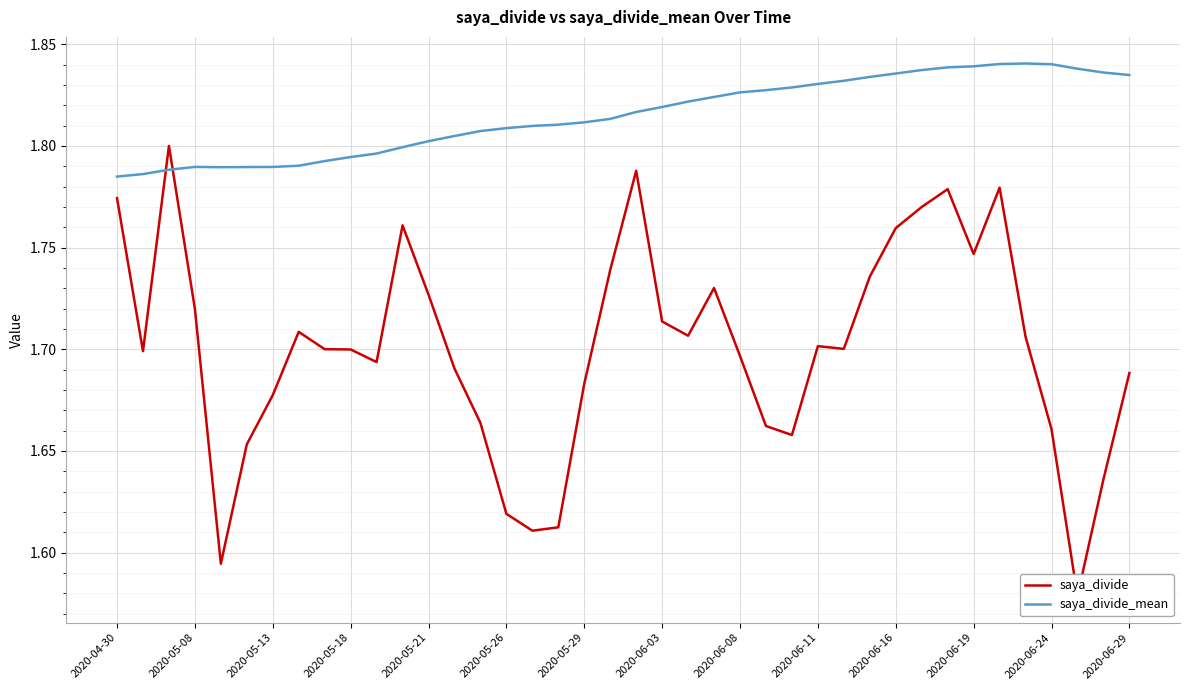

Which series has the widest spread of values?

saya_divide